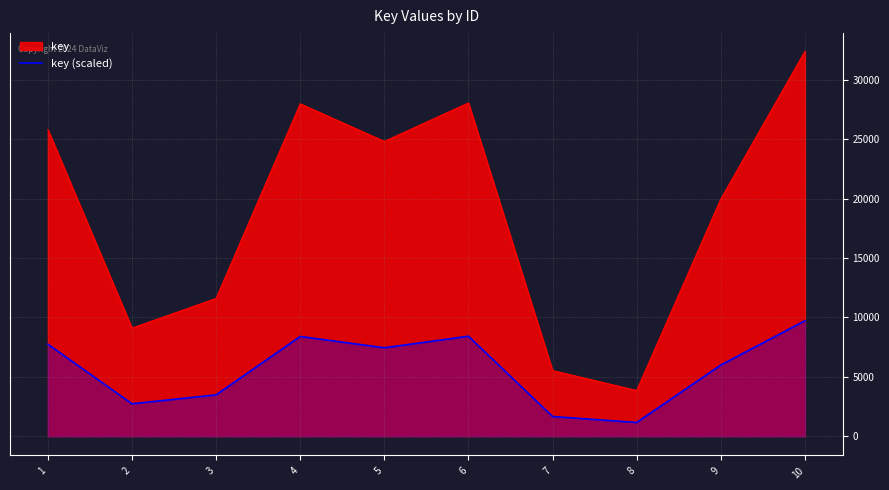

List the labels in order of value, largest first.

10, 6, 4, 1, 5, 9, 3, 2, 7, 8